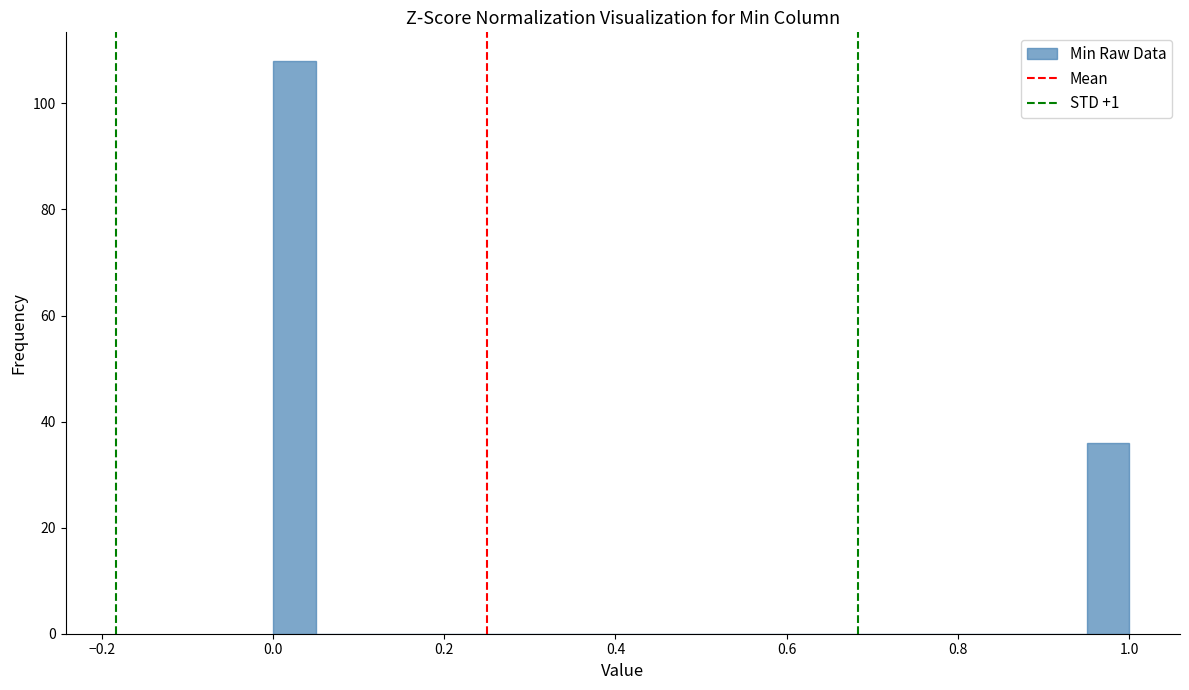

Read against the x-axis, roughly where is the centre of the tallest bar?

0.02